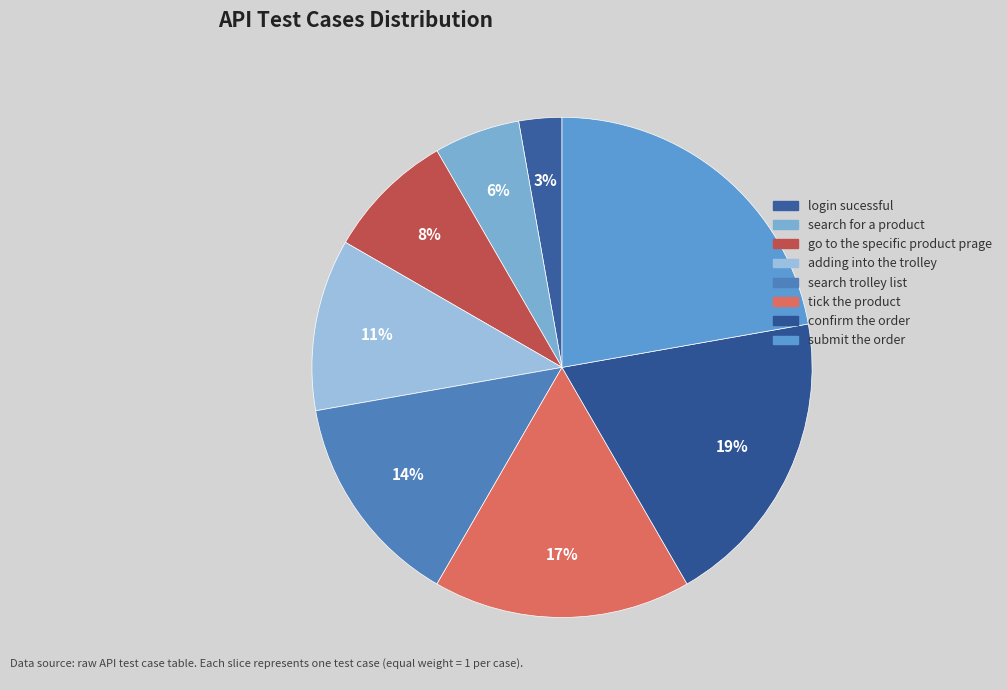

To the nearest percent, what portion does search for a product represent?

6%